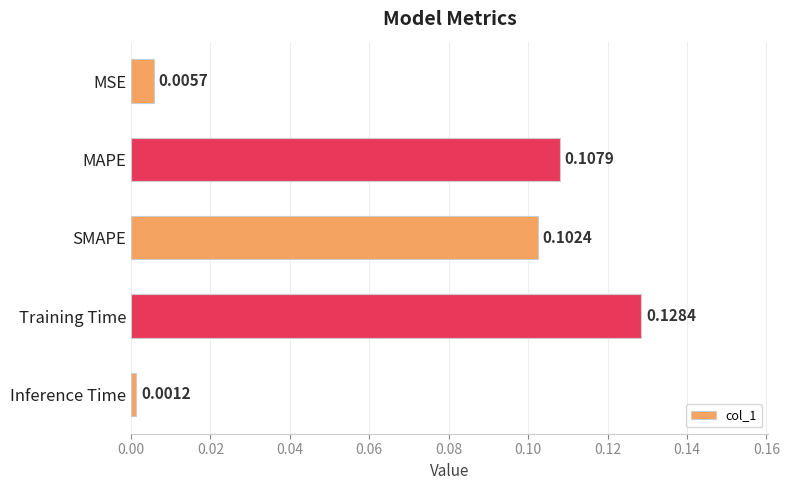

Rank the categories by value from highest to lowest.

Training Time, MAPE, SMAPE, MSE, Inference Time